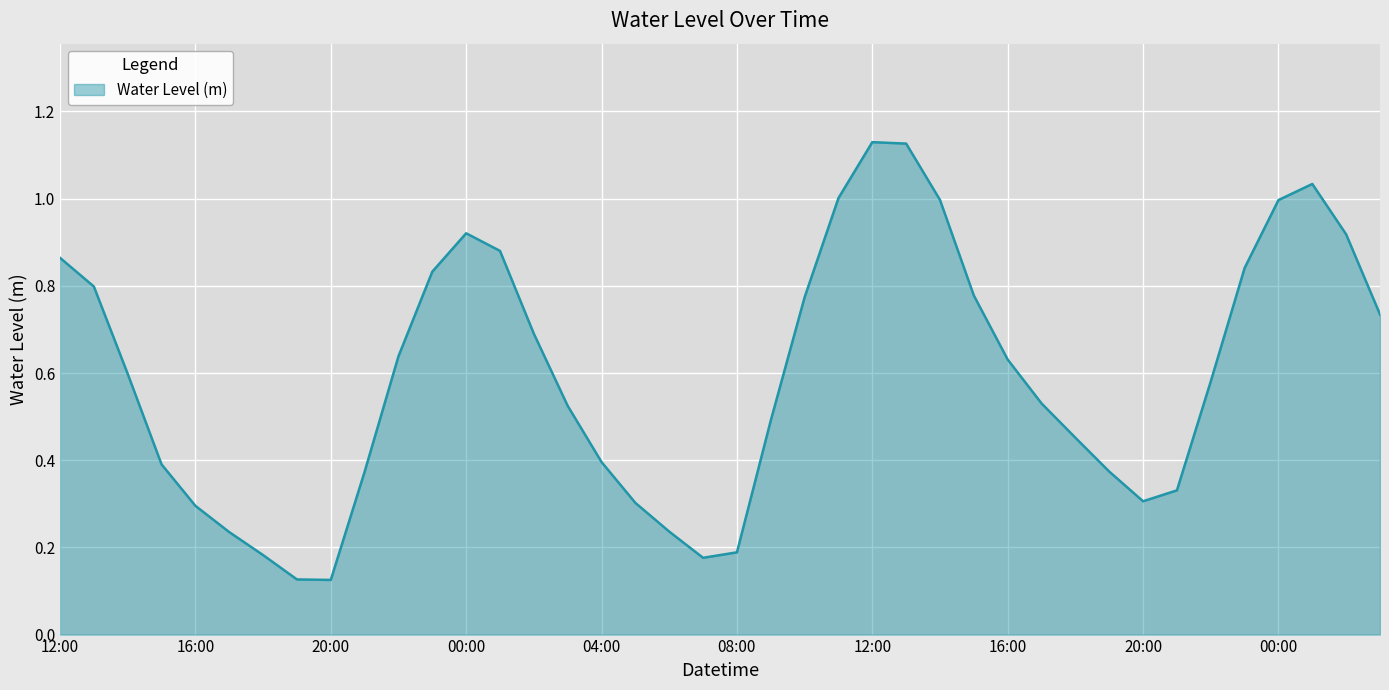

Is this an area chart (filled region under the line)?

Yes